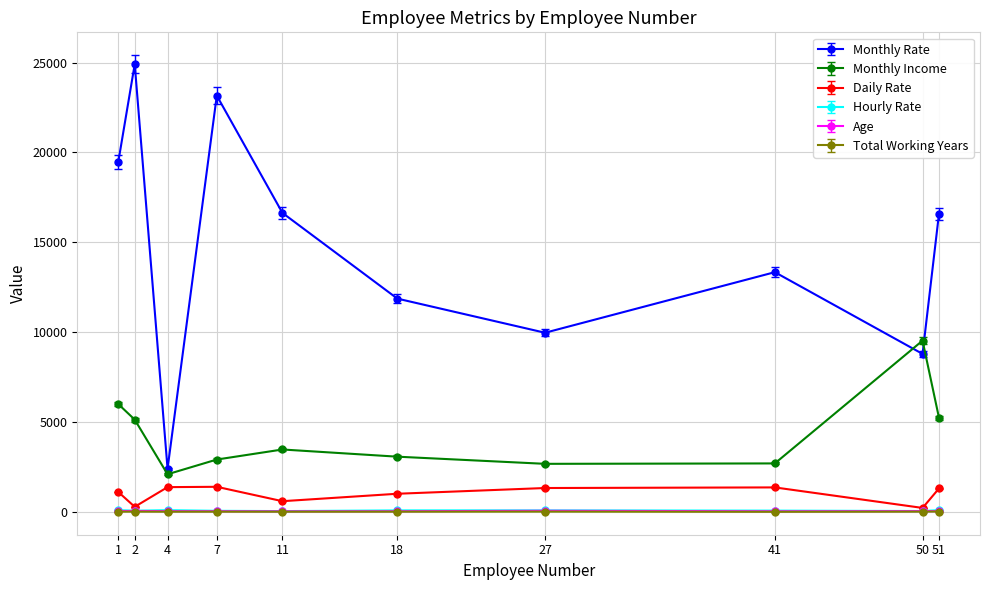

At how many categories does at least one series exceed 21240?

2